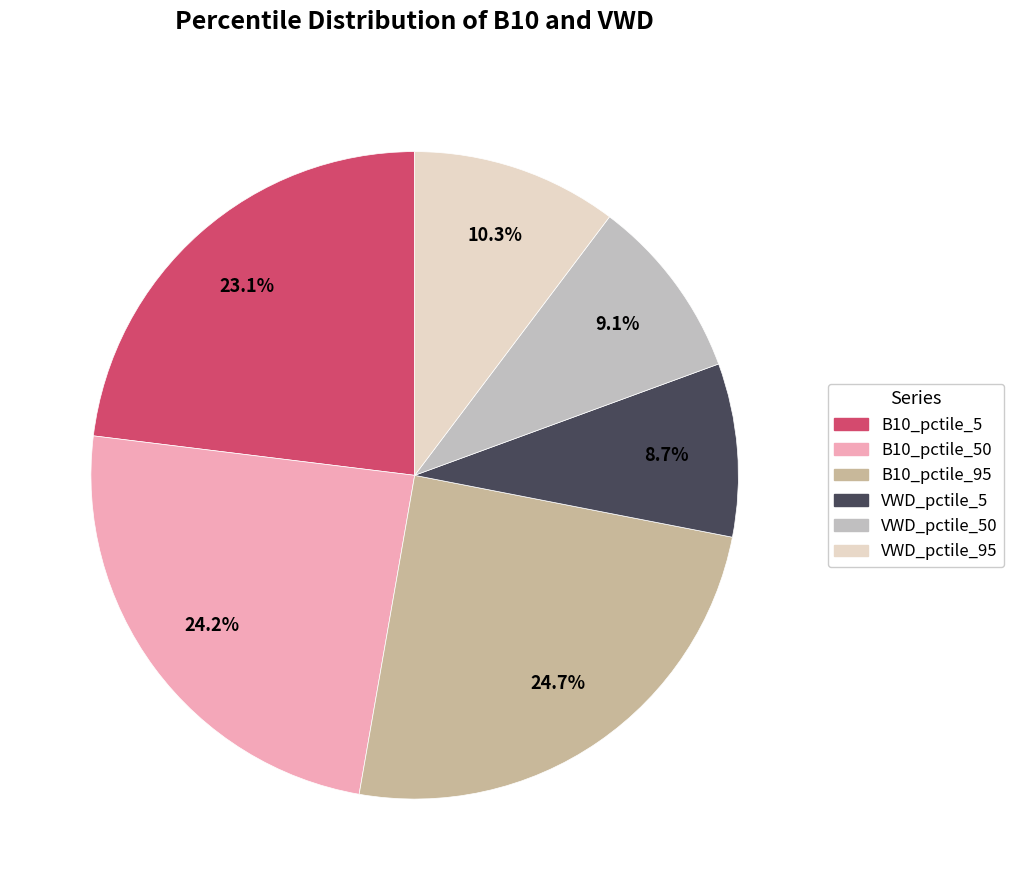

How many slices are in this pie chart?

6